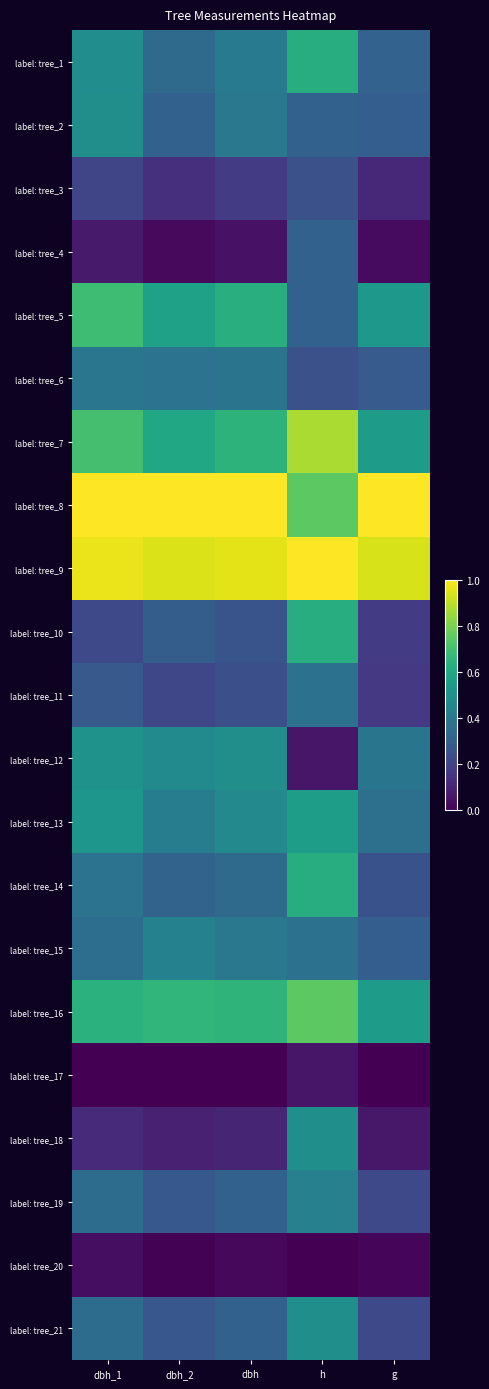

Which series has the largest total across all categories?

label: tree_9